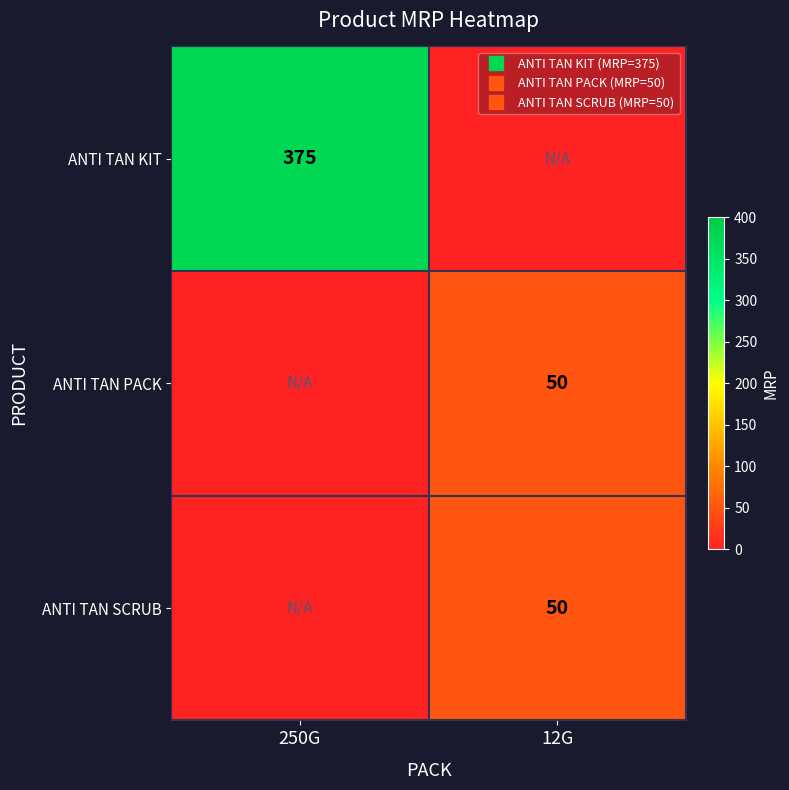

The ANTI TAN PACK series shows -29 at 250G. True or false?

False